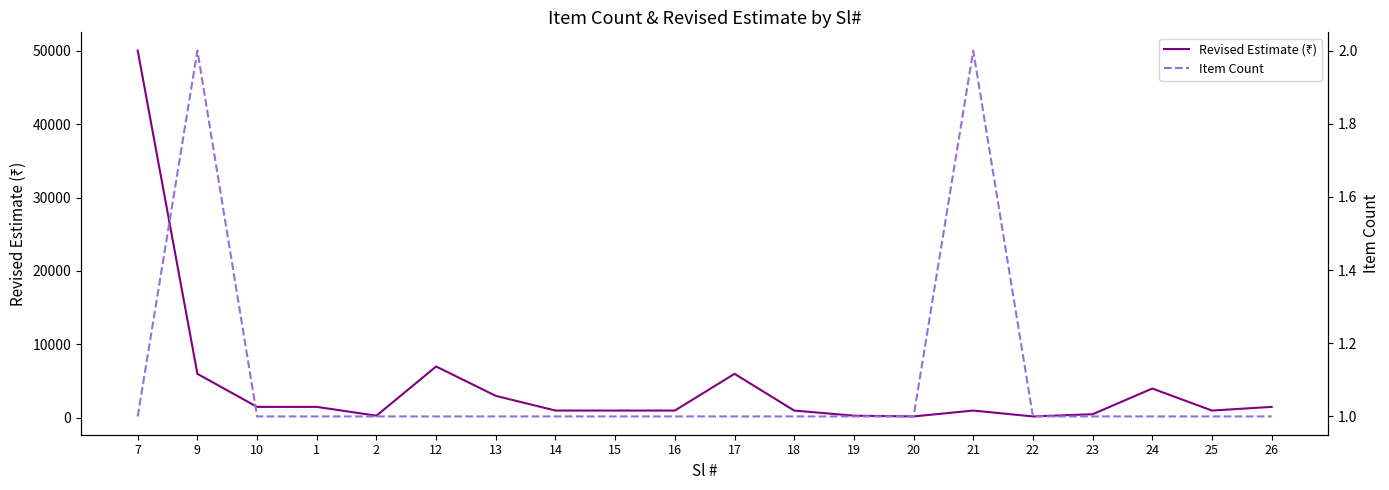

Which series has the largest total across all categories?

Revised Estimate (₹)